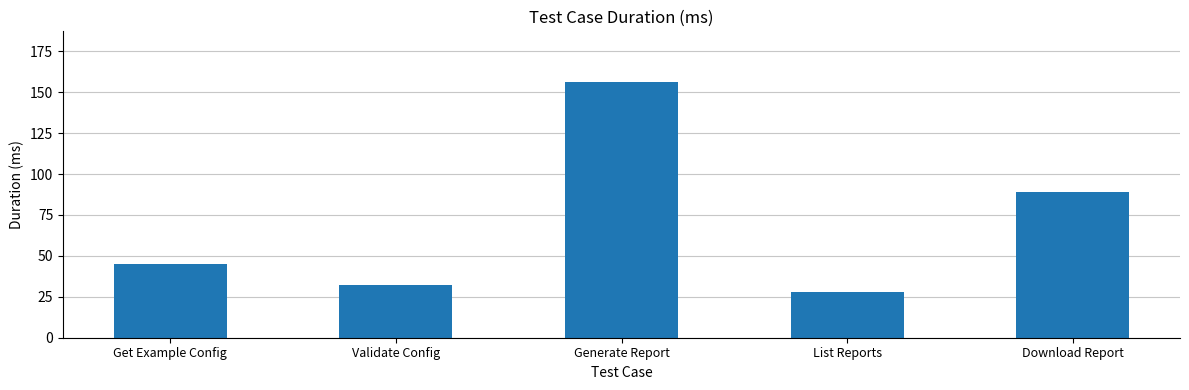

What is the greatest value displayed?

156